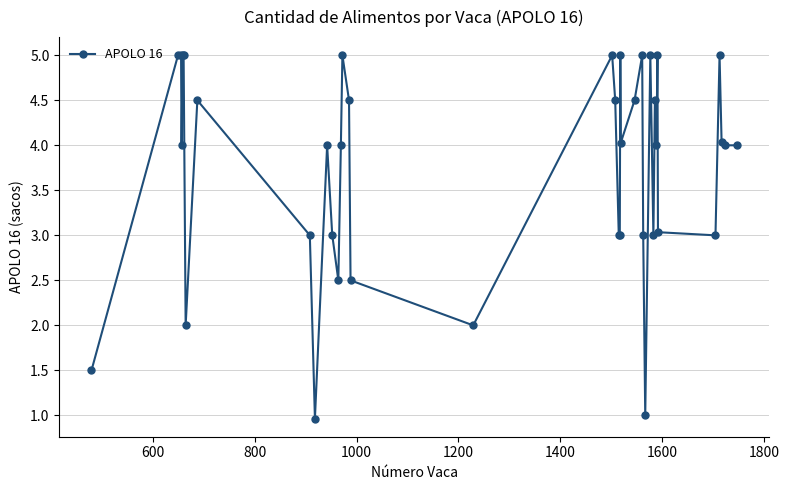

What is the value of the 18th point from the left?

2.0